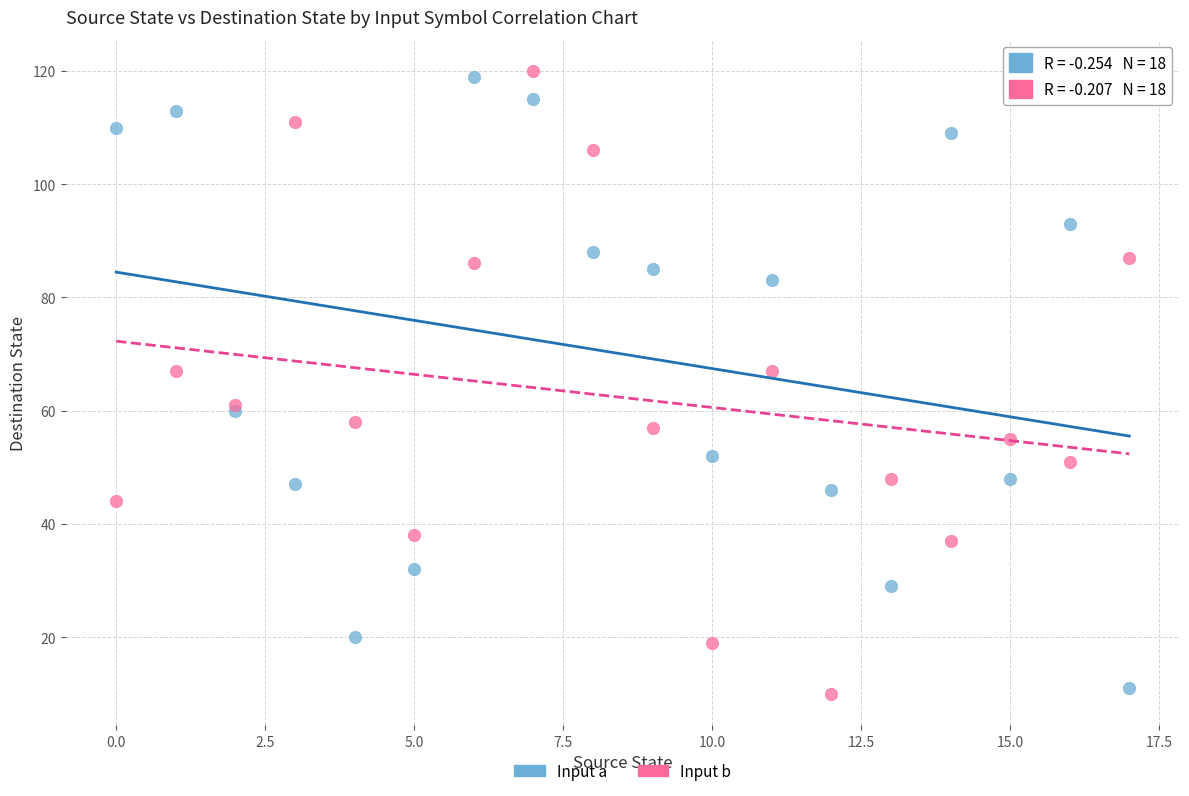

Which series has the largest Y range (max minus min)?

Input b